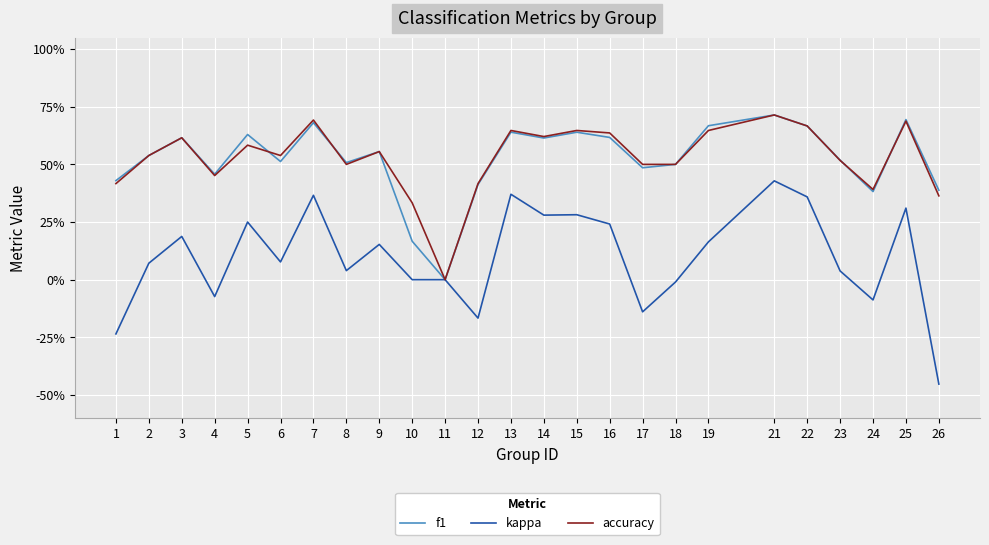

What are all the series names shown in the legend?

f1, kappa, accuracy